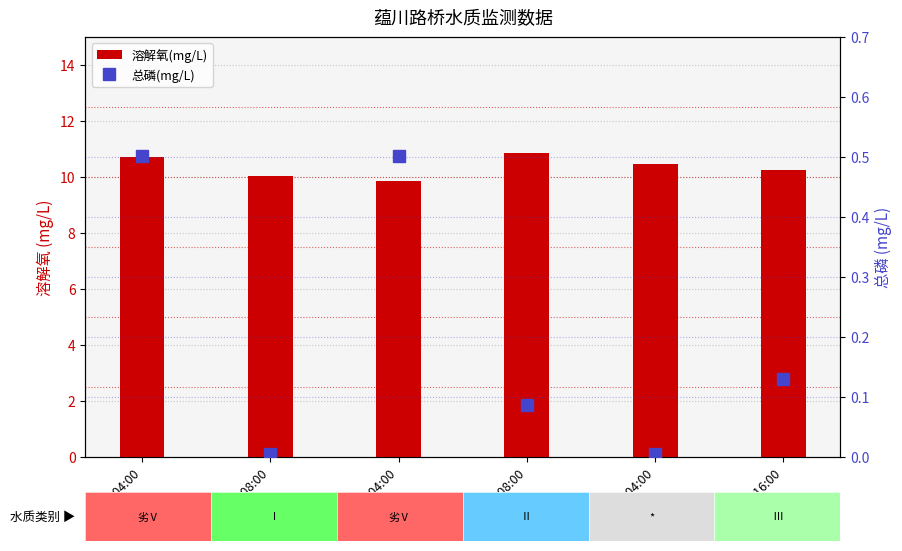

Reading right to left, extract all data points from this chart.

溶解氧(mg/L): 10.2	10.4	10.8	9.8	10.1	10.7
总磷(mg/L): 0.1	0.0	0.1	0.5	0.0	0.5